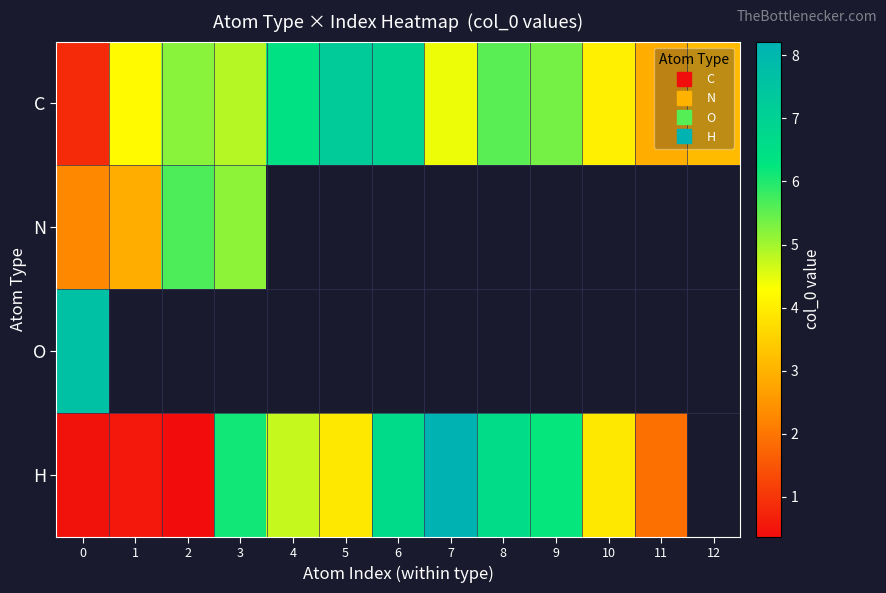

Which category has the highest value in the H series?

7